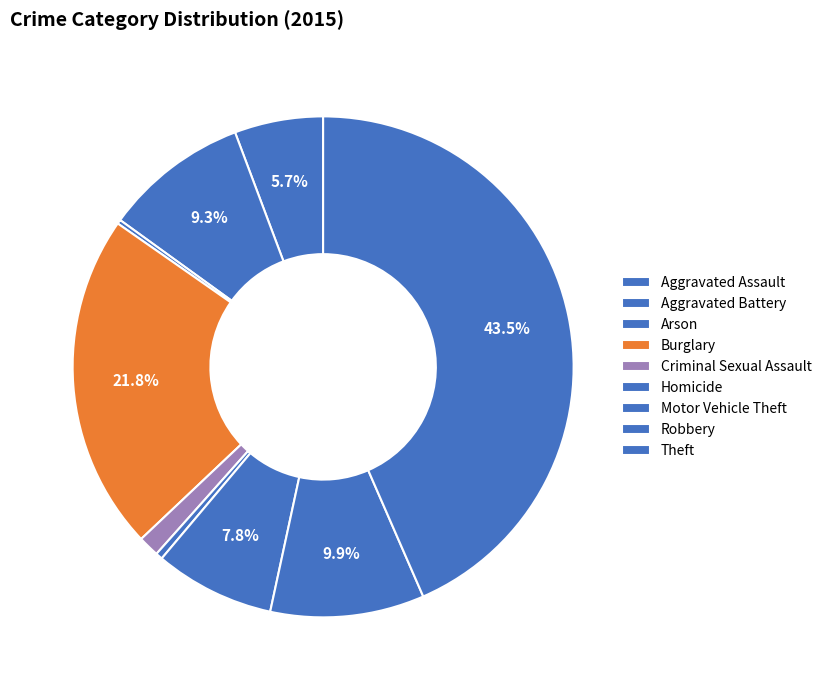

To the nearest percent, what portion does Theft represent?

43%